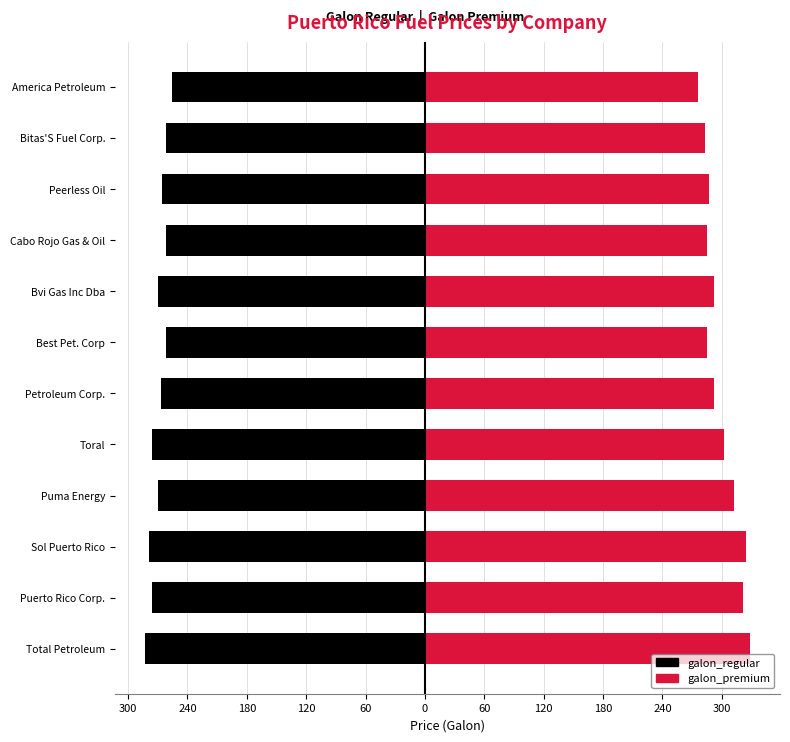

Are the bars horizontal?

Yes